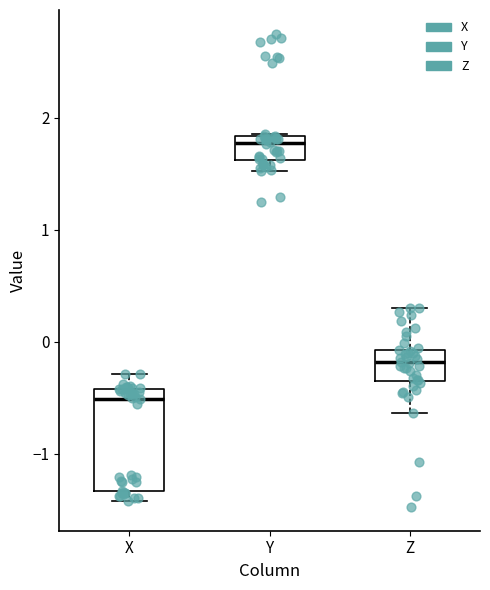

Which box's median line is the lowest?

X